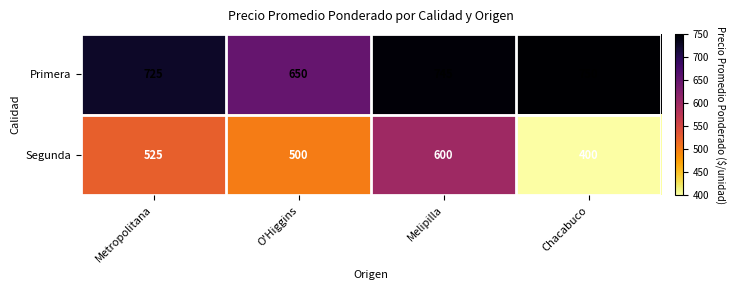

How many categories are shown in the chart?

4